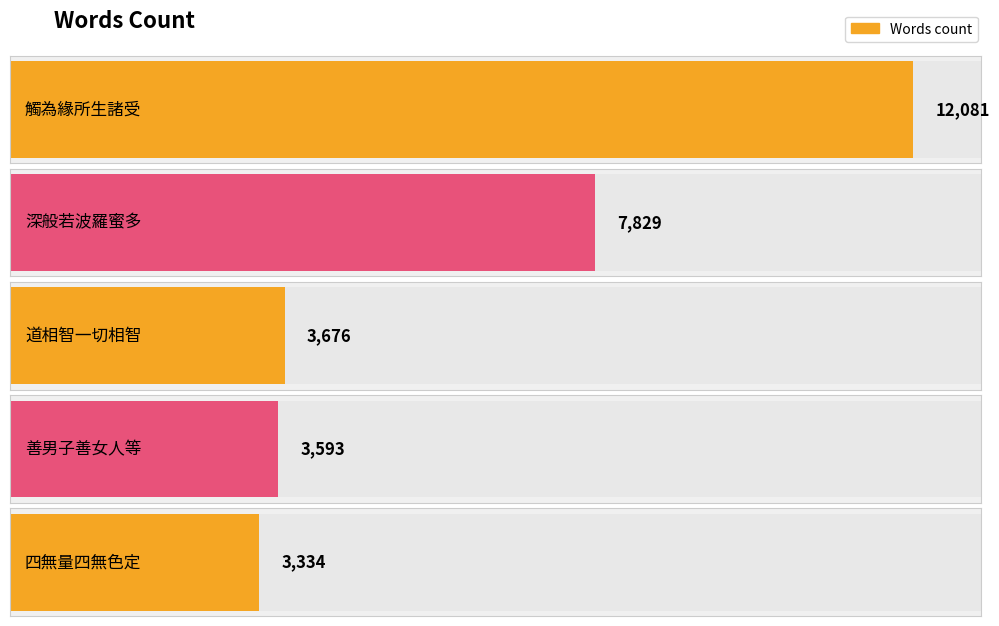

Reading left to right, list all the values displayed in this chart.

12081	7829	3676	3593	3334